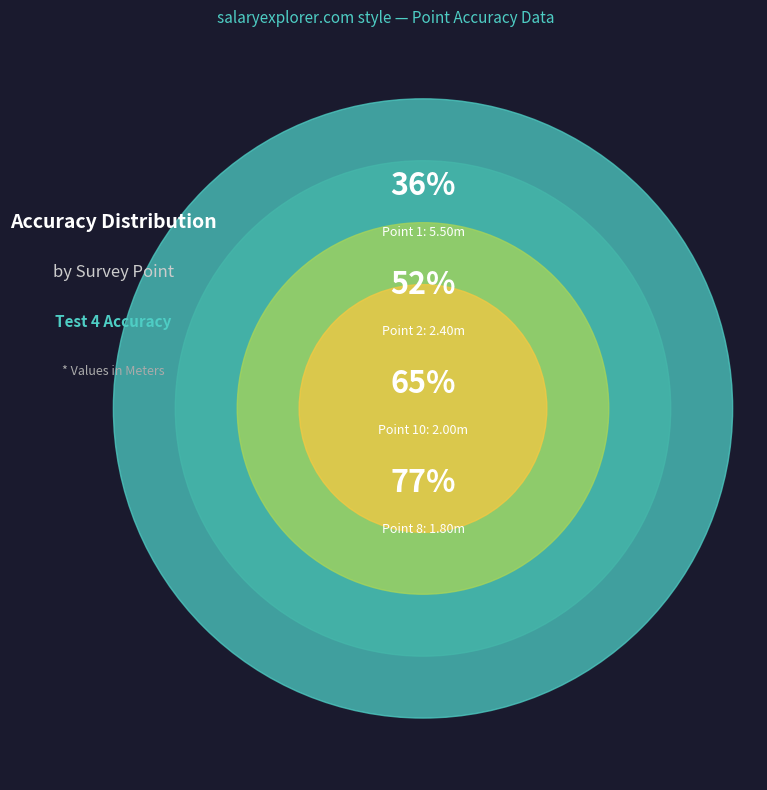

Which category has the biggest portion of the pie?

Point 1